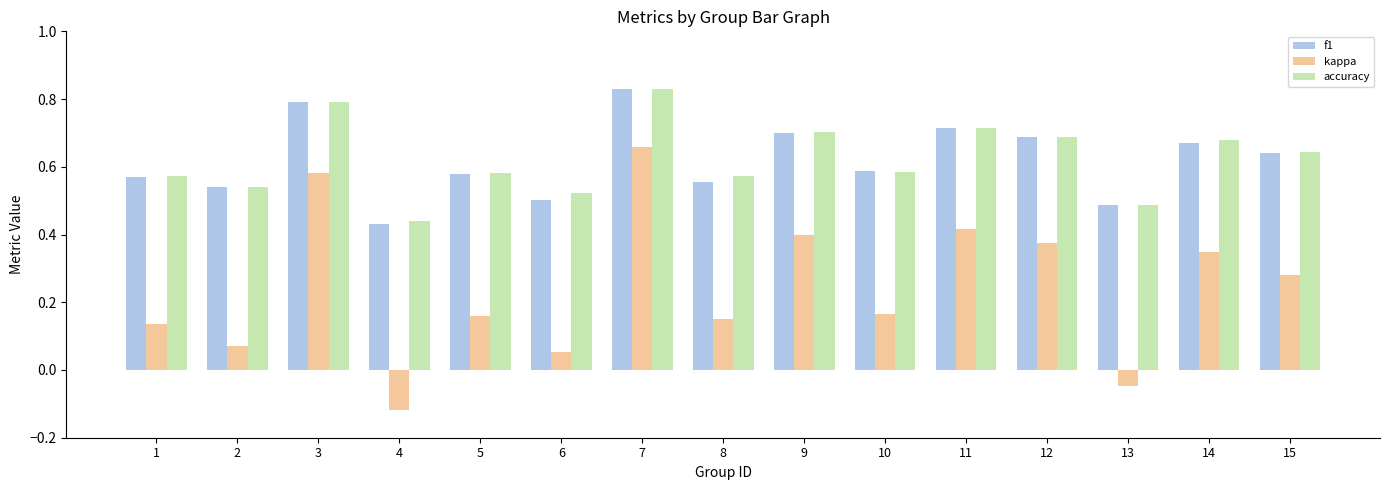

True or false: f1 has a value of 0.4 at 7.

False